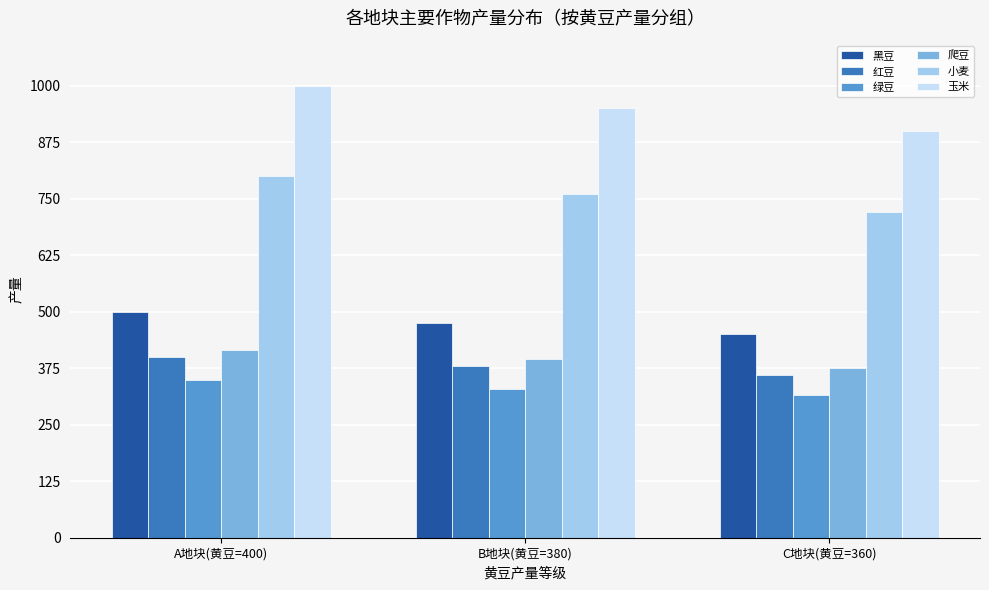

How many distinct data groups are displayed?

6